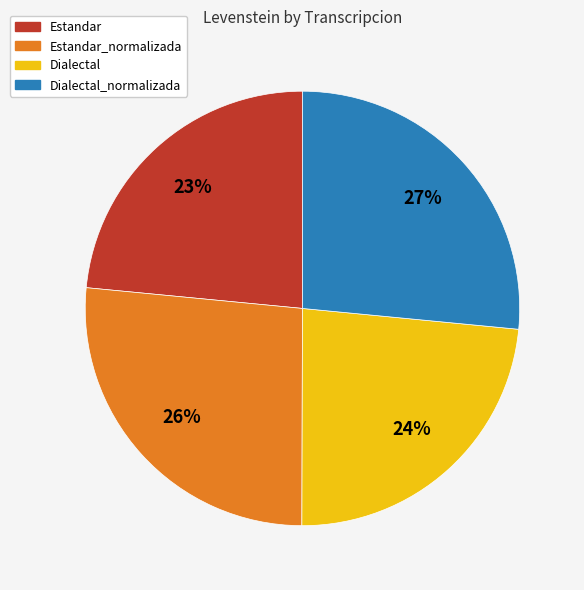

The Dialectal slice represents 34% of the pie. True or false?

False